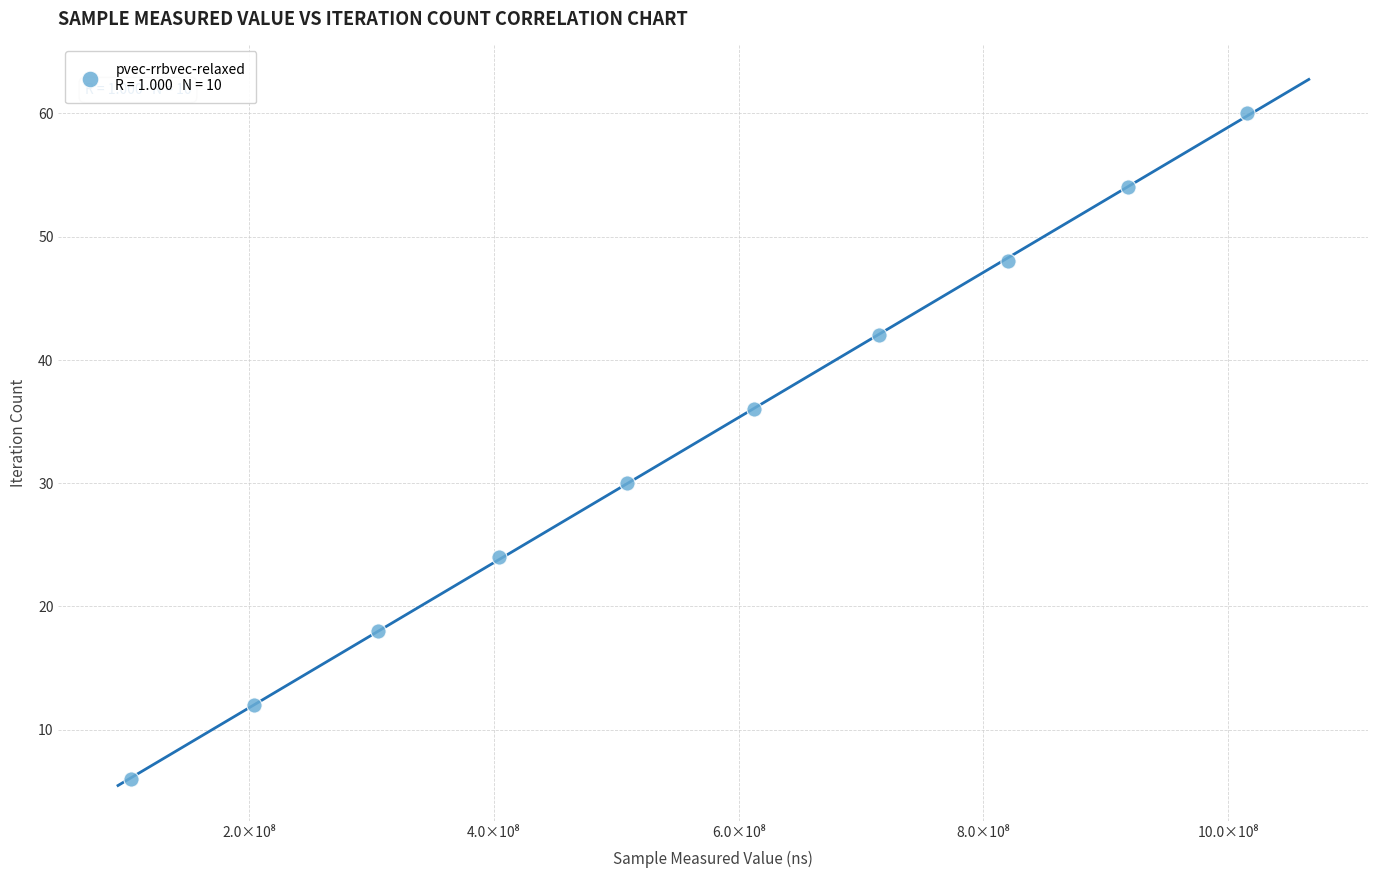

What is the range of Y values (max minus min)?

54